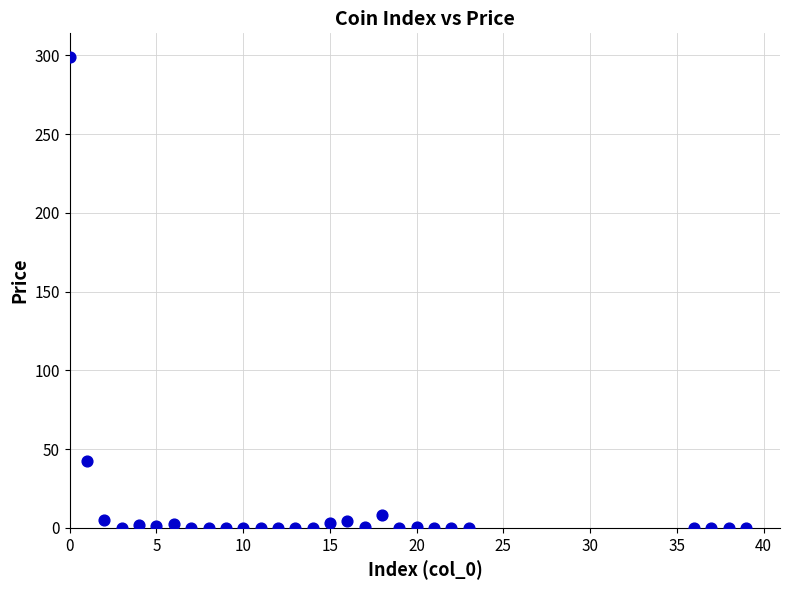

What Y value in the scatter plot is closest to 149?

42.4